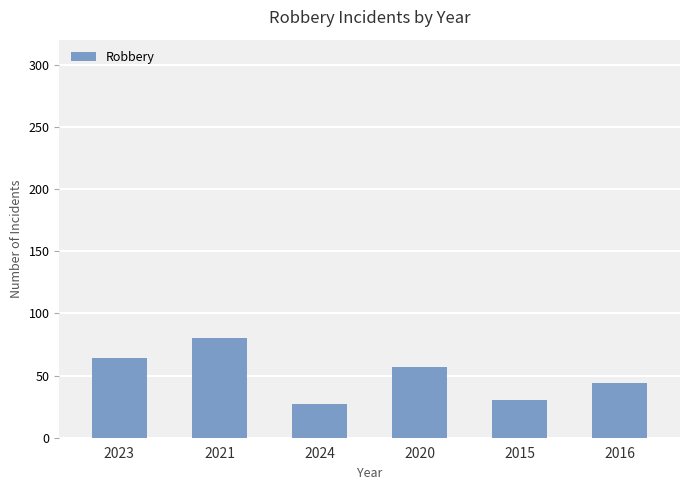

Rank the categories by value from highest to lowest.

2021, 2023, 2020, 2016, 2015, 2024